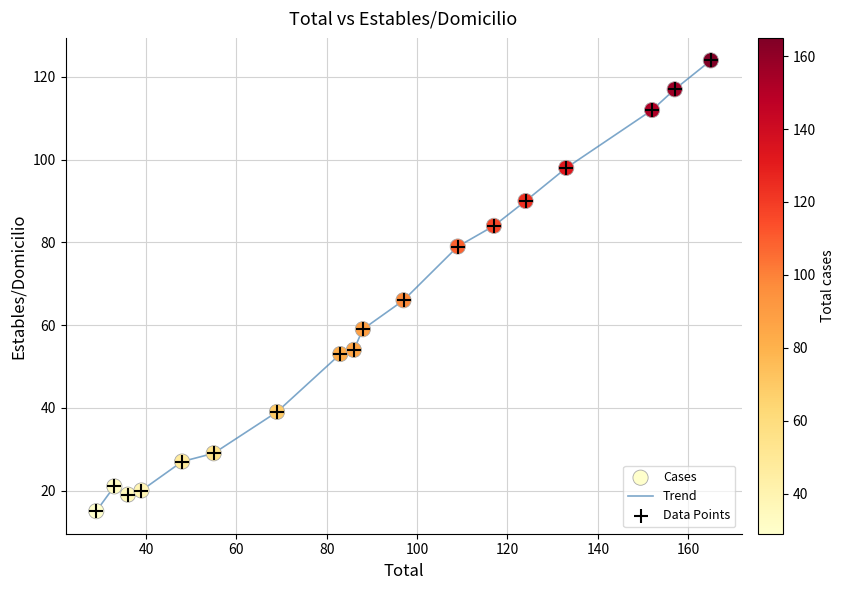

What is the difference between the maximum and minimum values?

109